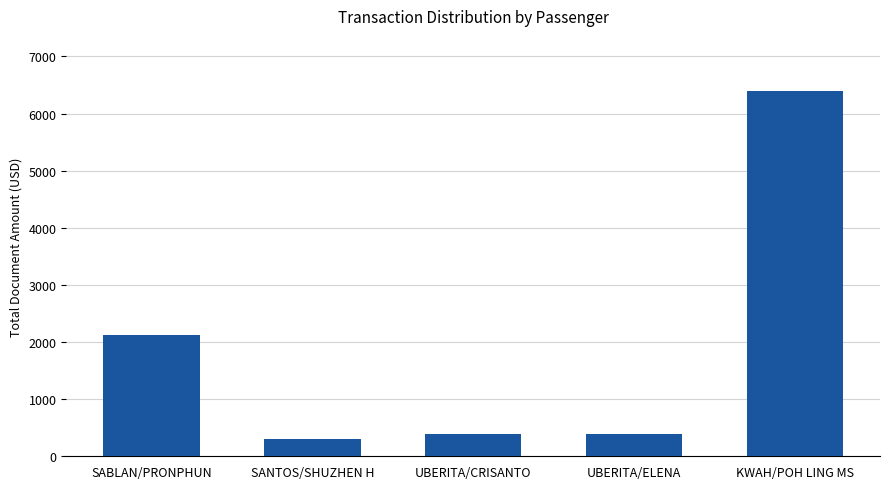

The value at UBERITA/CRISANTO is 391. True or false?

True